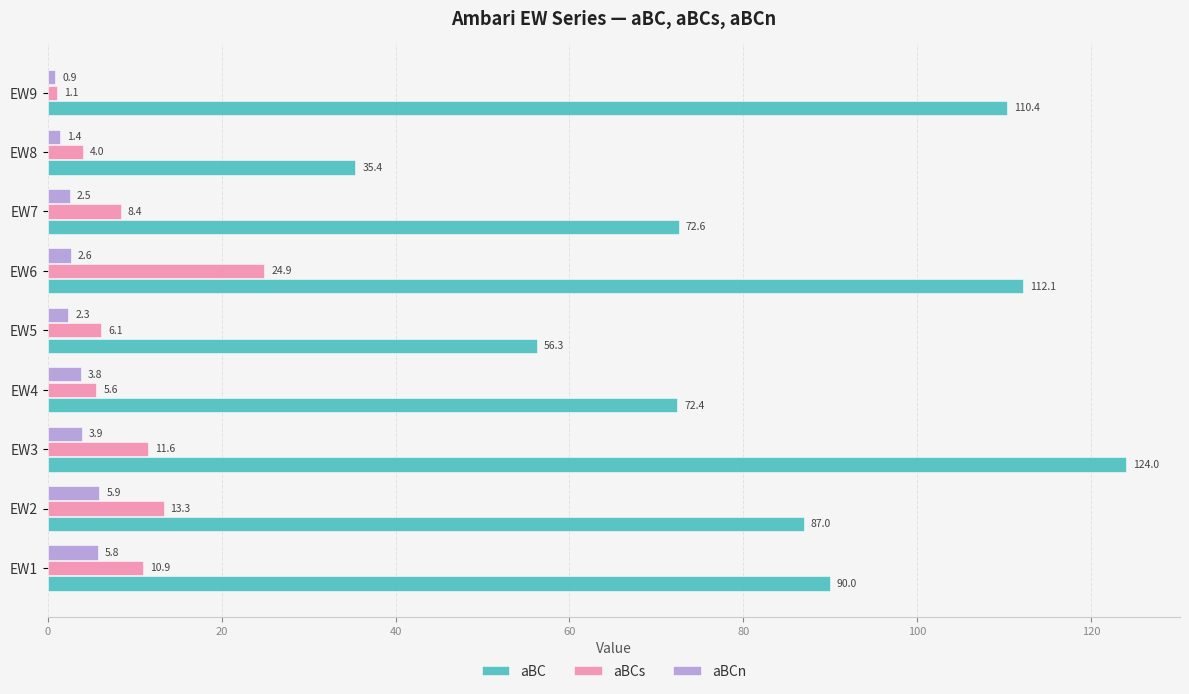

At which label does aBCs reach its minimum?

EW9